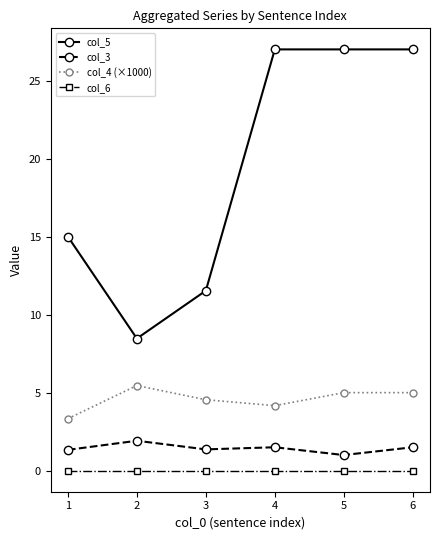

At how many categories does at least one series exceed 7?

6